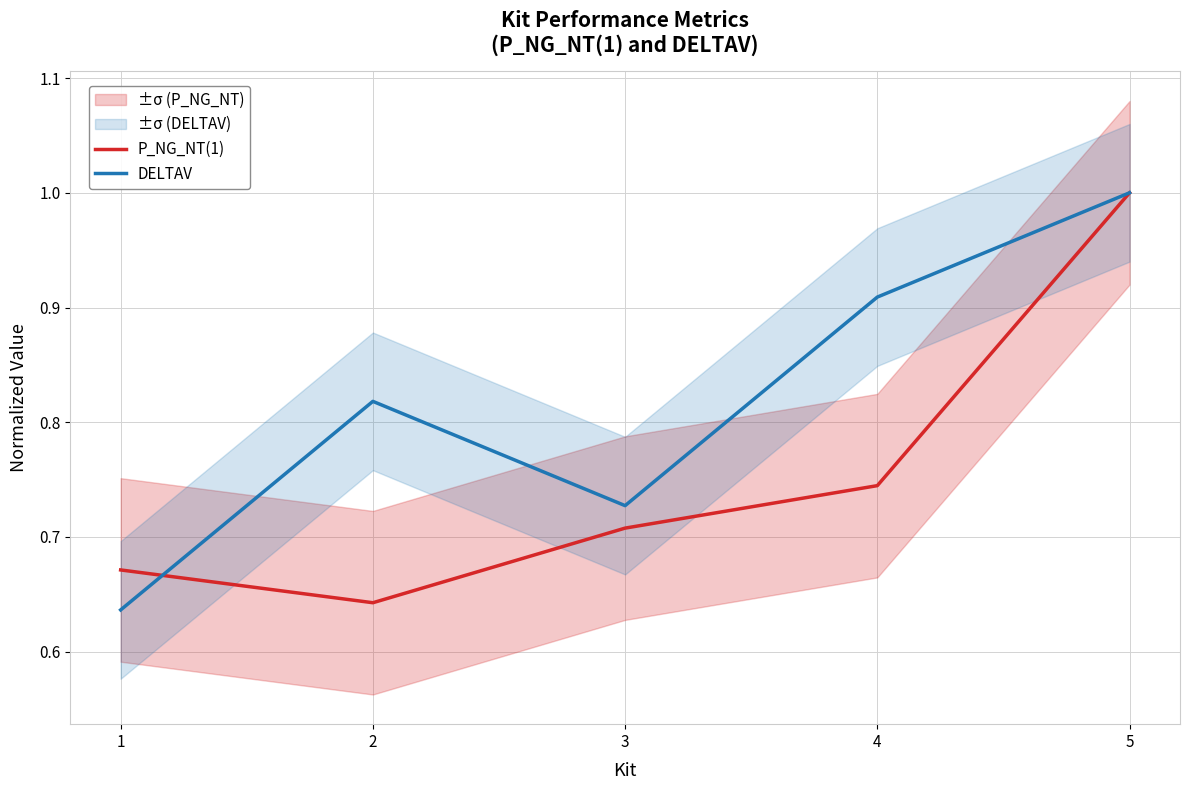

At which category does P_NG_NT(1) reach its first local valley?

2